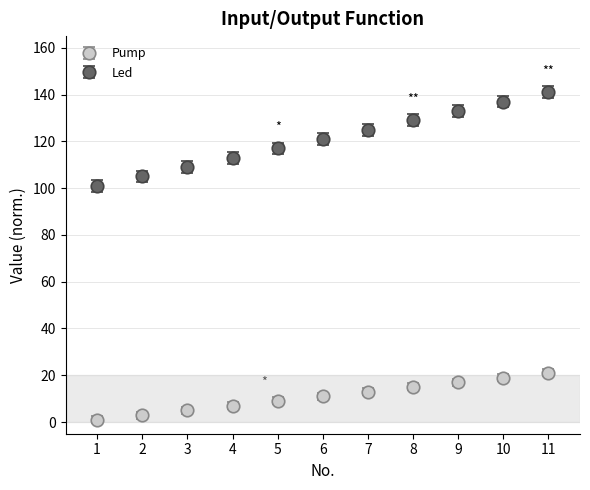

What is the difference between the maximum and minimum values in the Led series?

40